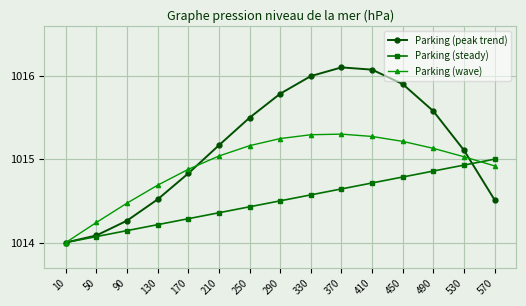

Rank the series by their average value, from highest to lowest.

Parking (peak trend), Parking (wave), Parking (steady)